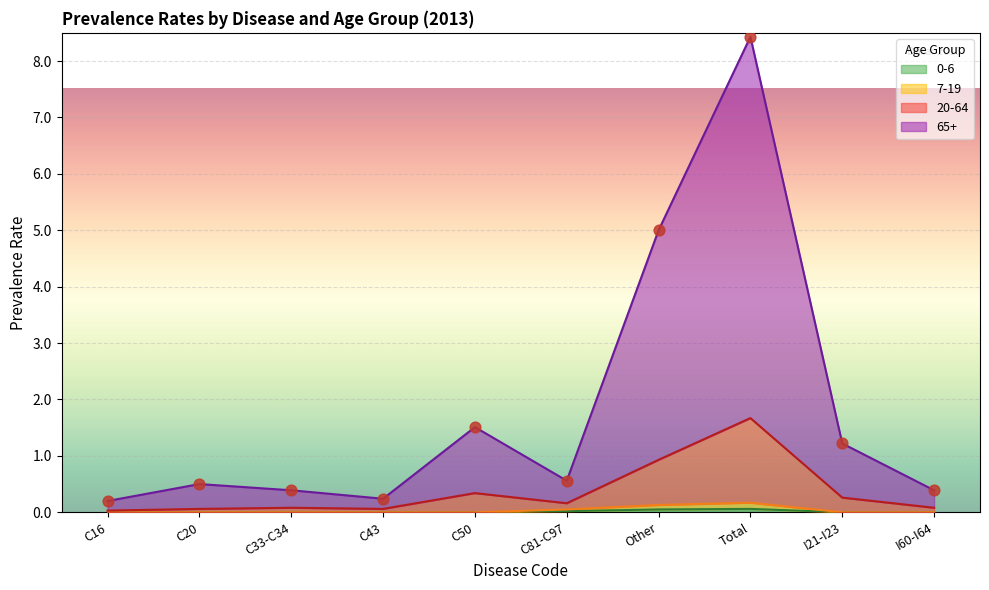

Which series contains the lowest Y value?

0-6